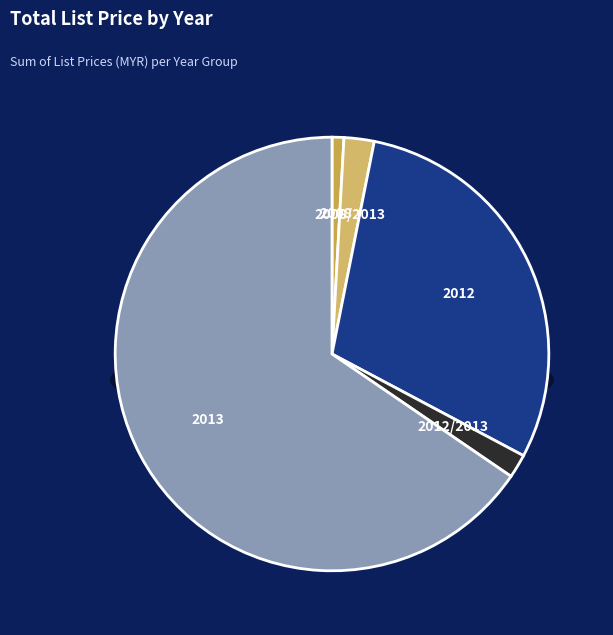

Which slice is the largest?

2013